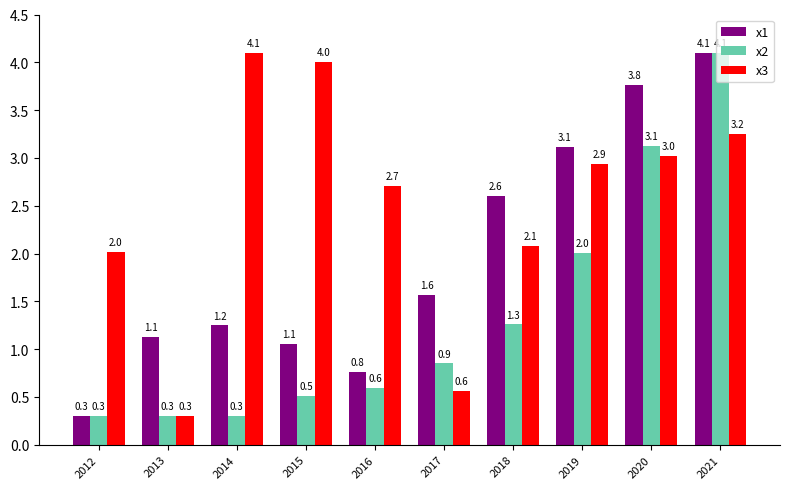

What is the difference between the second highest and minimum values in the x2 series?

2.8